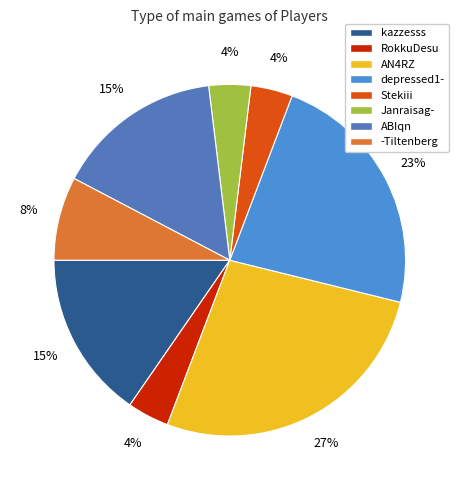

What percentage is the Stekiii slice, to the nearest percent?

4%